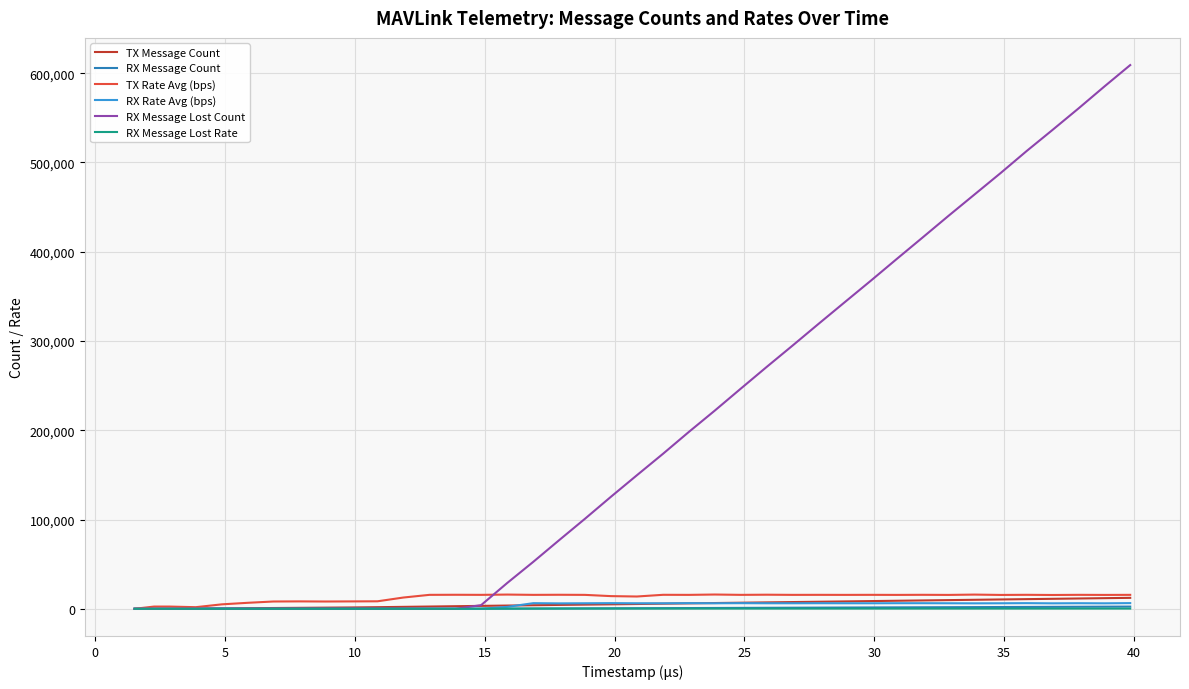

Which series has the largest range (max minus min)?

RX Message Lost Count